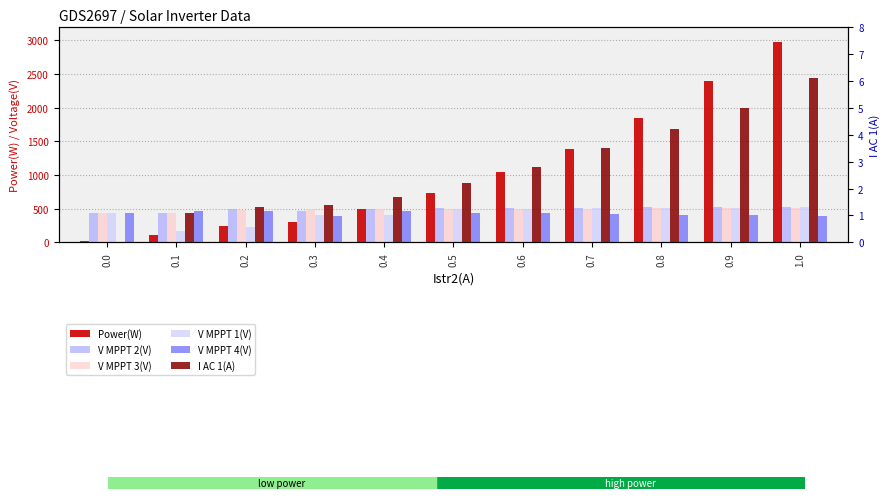

Reading left to right, transcribe all the data shown in this chart.

Power(W): 21.0	107.0	242.0	310.0	493.0	736.0	1050.0	1380.0	1850.0	2400.0	2980.0
V MPPT 2(V): 442.1	434.3	489.1	469.1	502.3	505.2	510.0	515.0	520.0	525.0	530.0
V MPPT 3(V): 442.1	440.1	486.9	496.1	501.1	489.0	495.0	500.0	505.0	510.0	515.0
V MPPT 1(V): 441.9	169.3	222.1	399.9	406.9	490.9	500.0	505.0	510.0	515.0	520.0
V MPPT 4(V): 442.2	467.6	461.9	387.1	469.1	441.2	430.0	420.0	410.0	400.0	390.0
I AC 1(A): 0.0	1.1	1.3	1.4	1.7	2.2	2.8	3.5	4.2	5.0	6.1